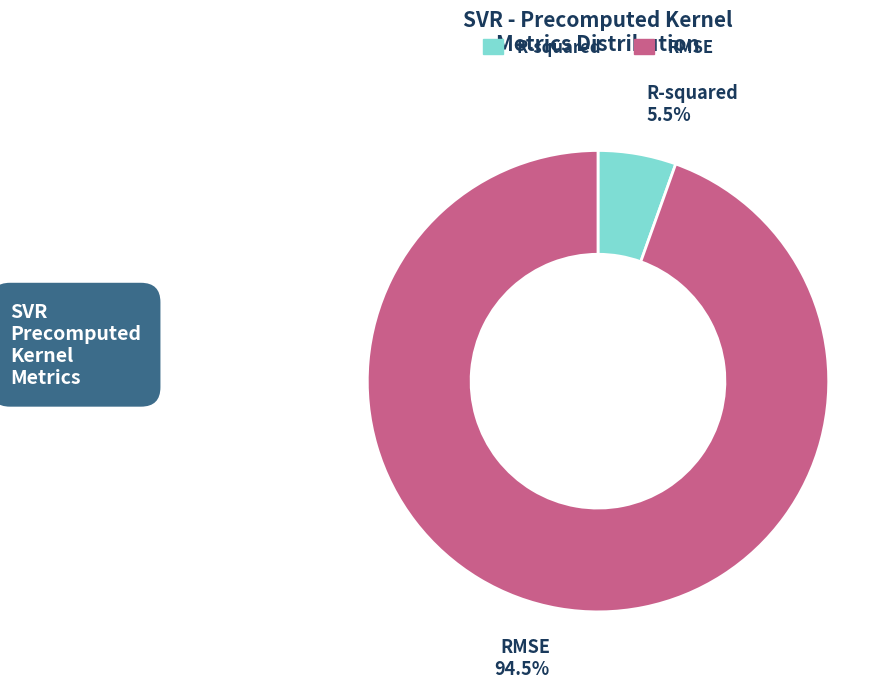

Which category has the biggest portion of the pie?

RMSE